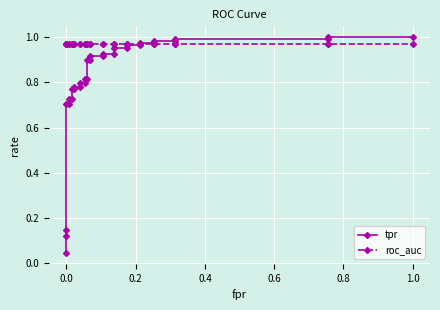

Which series has the largest total across all categories?

roc_auc